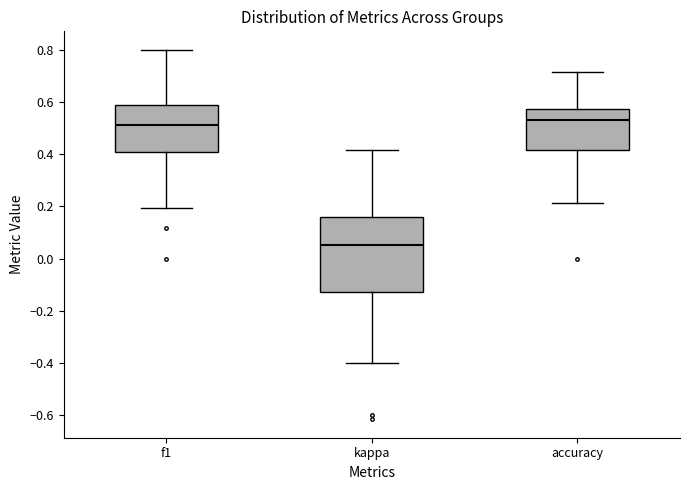

Which box has the lowest median line?

kappa